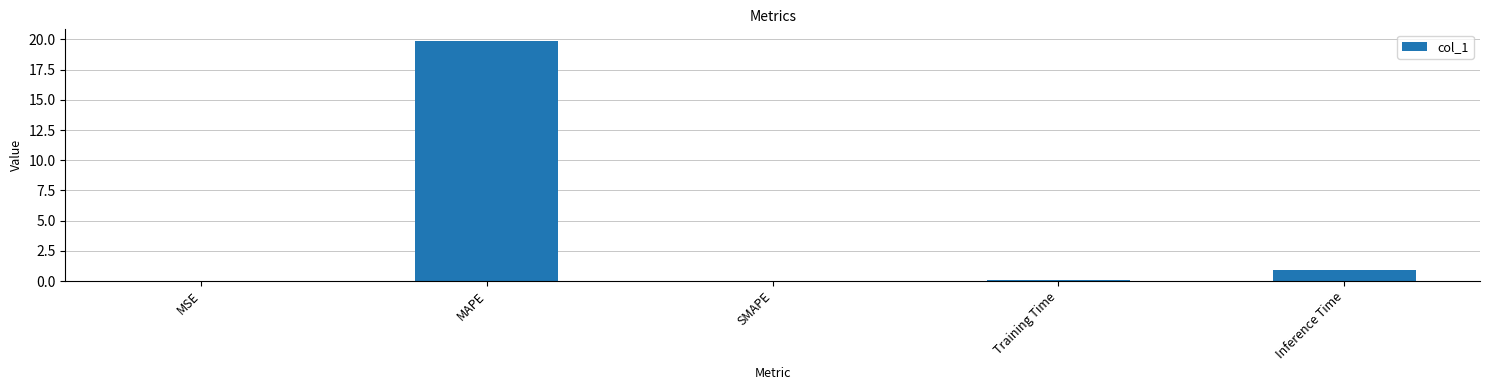

What is the sum of all values?

20.9